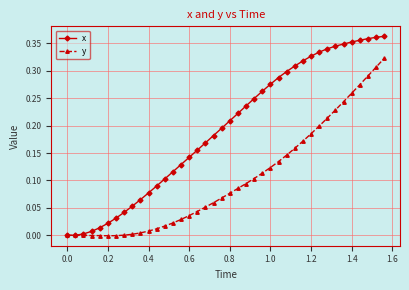

Rank the series by their maximum value, from lowest to highest.

y, x